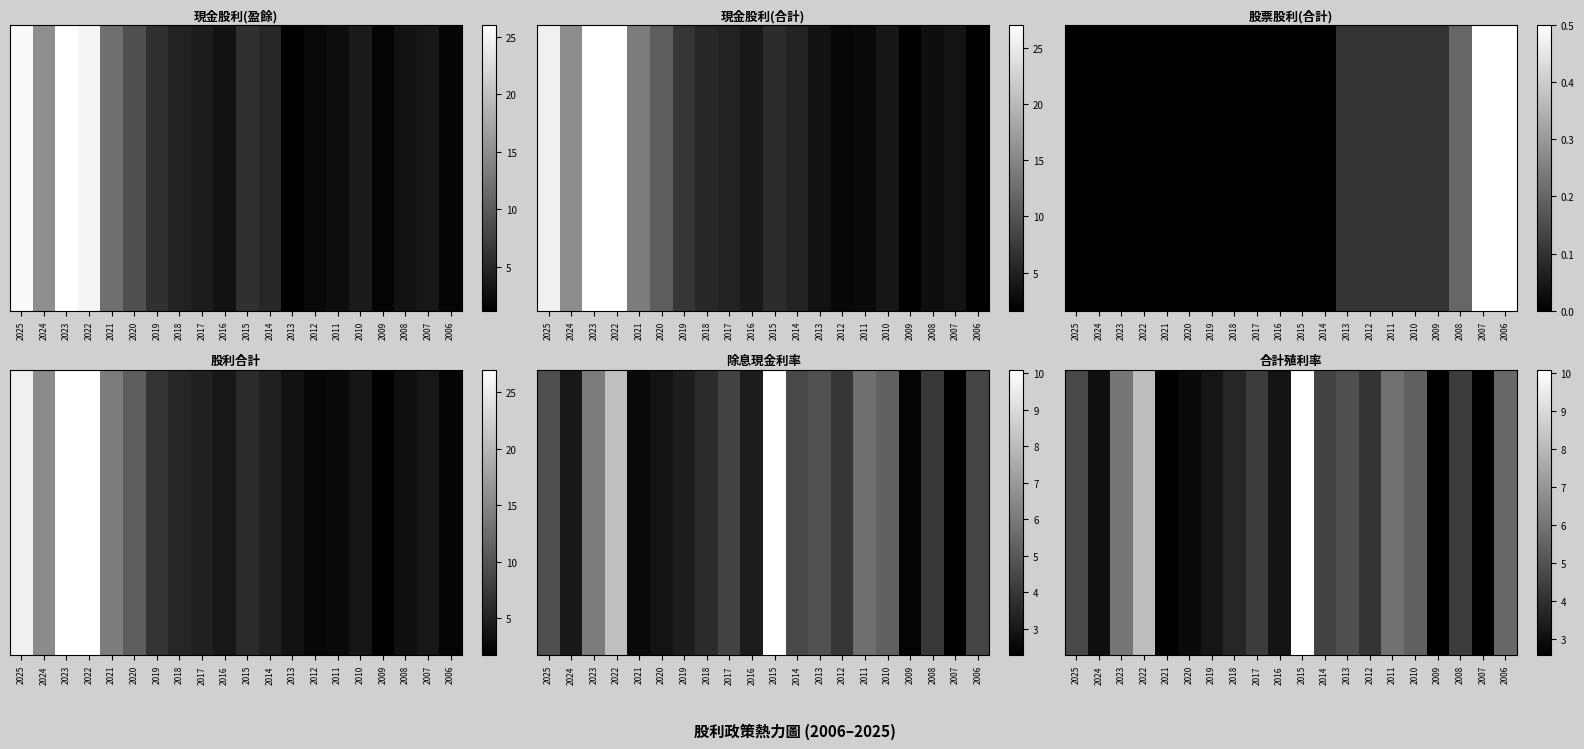

List the labels in order of value, largest first.

2015, 2022, 2023, 2011, 2006, 2010, 2013, 2025, 2014, 2017, 2008, 2012, 2018, 2019, 2016, 2024, 2020, 2007, 2021, 2009